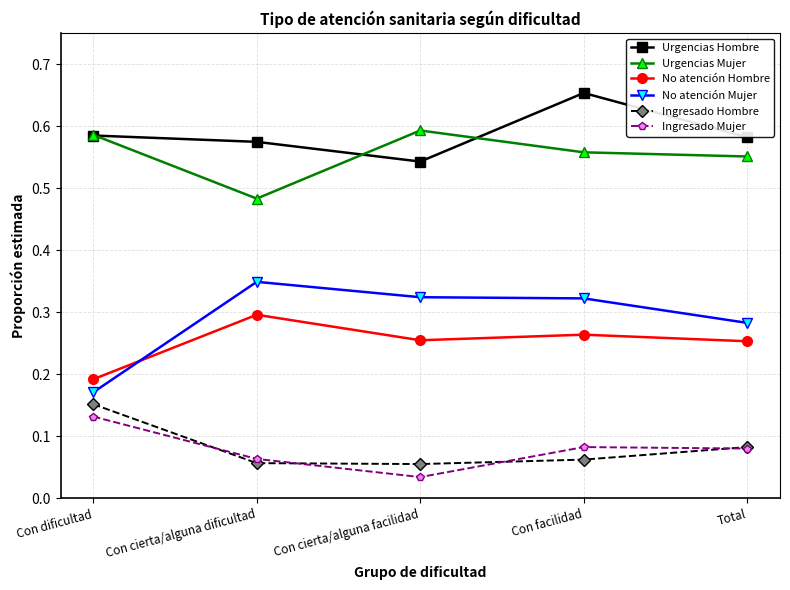

Is it true that Urgencias Hombre equals 0.9 at Con facilidad?

False